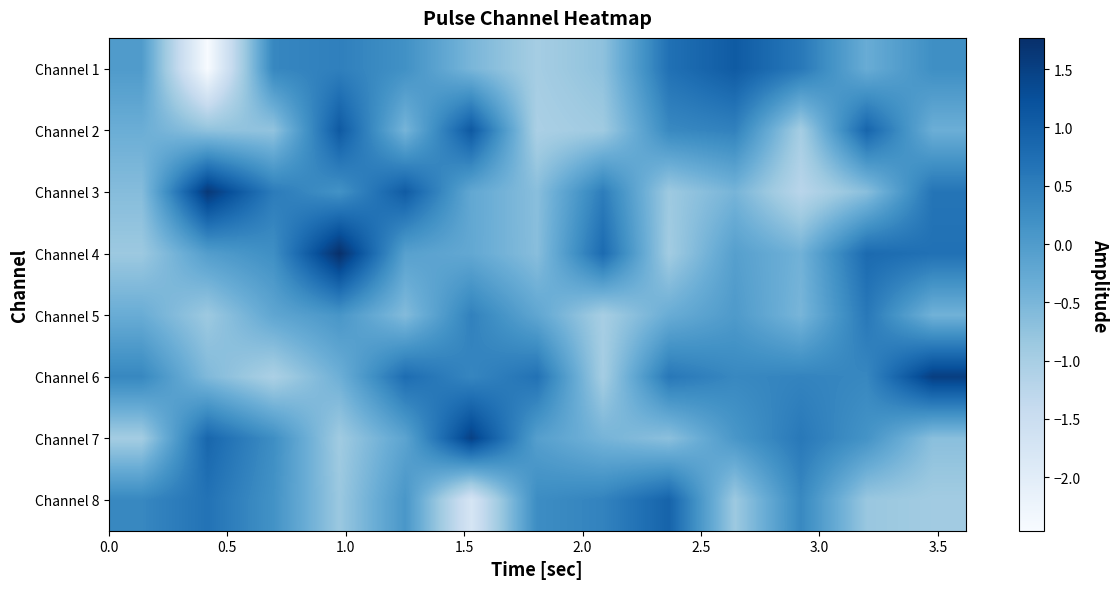

Reading right to left, transcribe all the data shown in this chart.

Channel 1: 0.2	-0.3	0.6	1.1	0.7	-0.7	-1.0	-0.5	0.2	0.5	0.4	-2.5	-0.0
Channel 2: -0.4	0.9	-1.0	0.4	0.3	-0.9	-1.0	1.1	-0.5	1.1	-0.7	-0.7	-0.3
Channel 3: 0.6	-0.7	-1.2	-0.5	-0.9	0.5	-0.7	-0.2	1.0	0.2	0.5	1.6	-0.6
Channel 4: 0.7	0.8	-0.4	-0.1	-0.9	0.8	-0.6	-0.2	-0.1	1.8	0.2	-0.0	-0.9
Channel 5: -0.4	0.6	-0.5	0.0	-0.3	-1.0	-0.2	0.4	-0.6	0.1	-0.2	-0.9	-0.3
Channel 6: 1.5	0.3	0.4	0.3	0.6	-1.0	0.7	0.4	0.8	-0.4	-1.0	-0.6	0.3
Channel 7: -0.7	0.1	0.6	0.1	-0.7	-0.5	-0.1	1.5	-0.2	-0.9	0.2	0.9	-0.9
Channel 8: -0.9	-0.8	0.3	-0.9	0.9	0.4	0.3	-1.7	0.1	-0.8	0.2	0.7	0.3